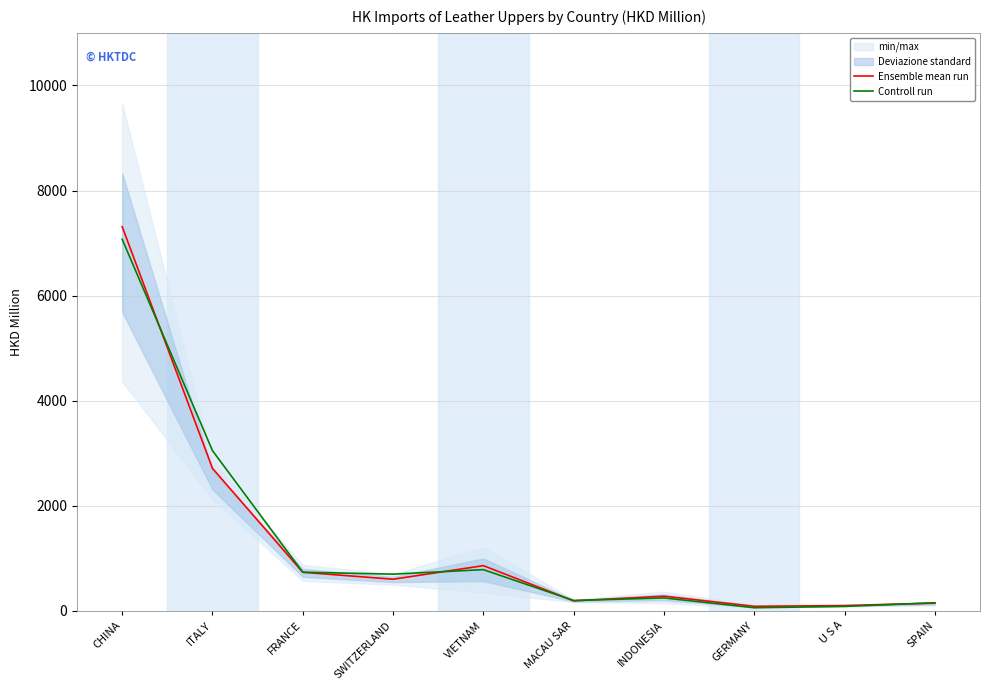

What position from the right is U S A?

2